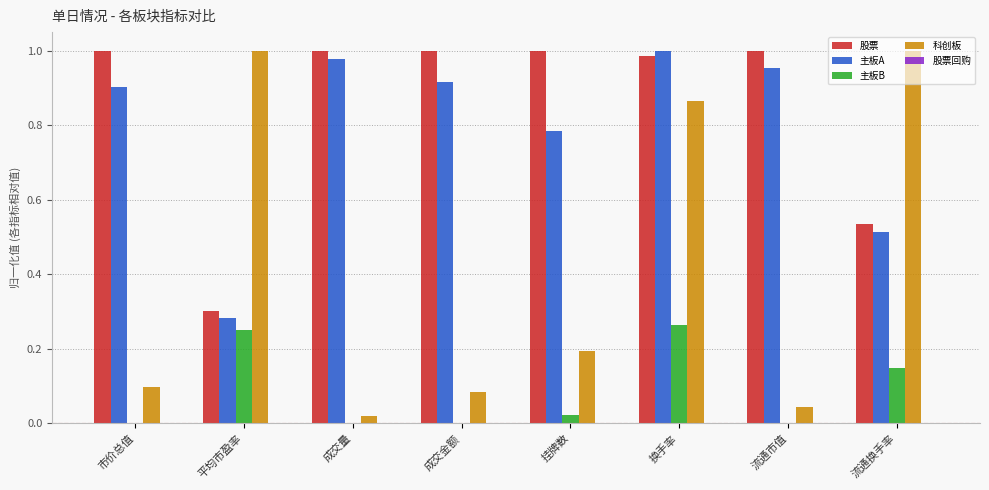

Are the bars horizontal?

No